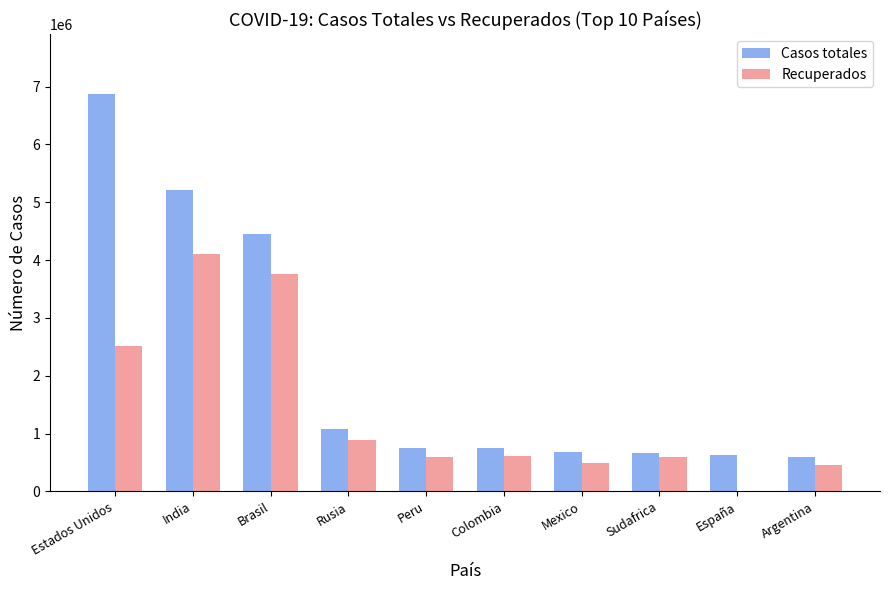

What is the maximum value for Casos totales?

6874596